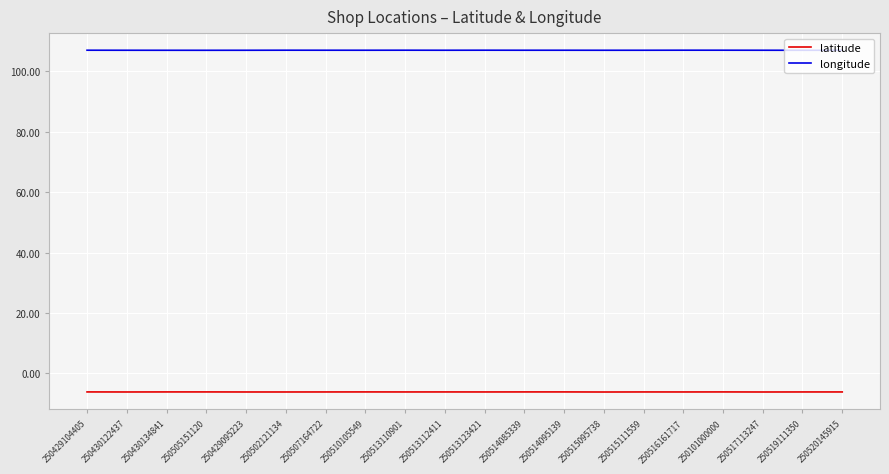

What is the maximum value shown in the chart?

106.9